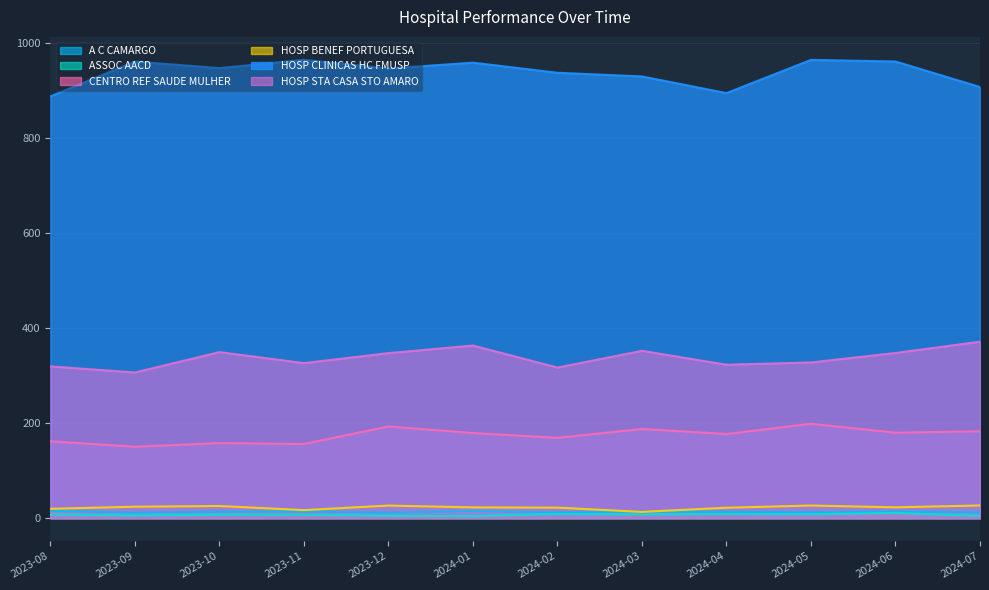

The value of A C CAMARGO at 2023-08 is 15.4. True or false?

True